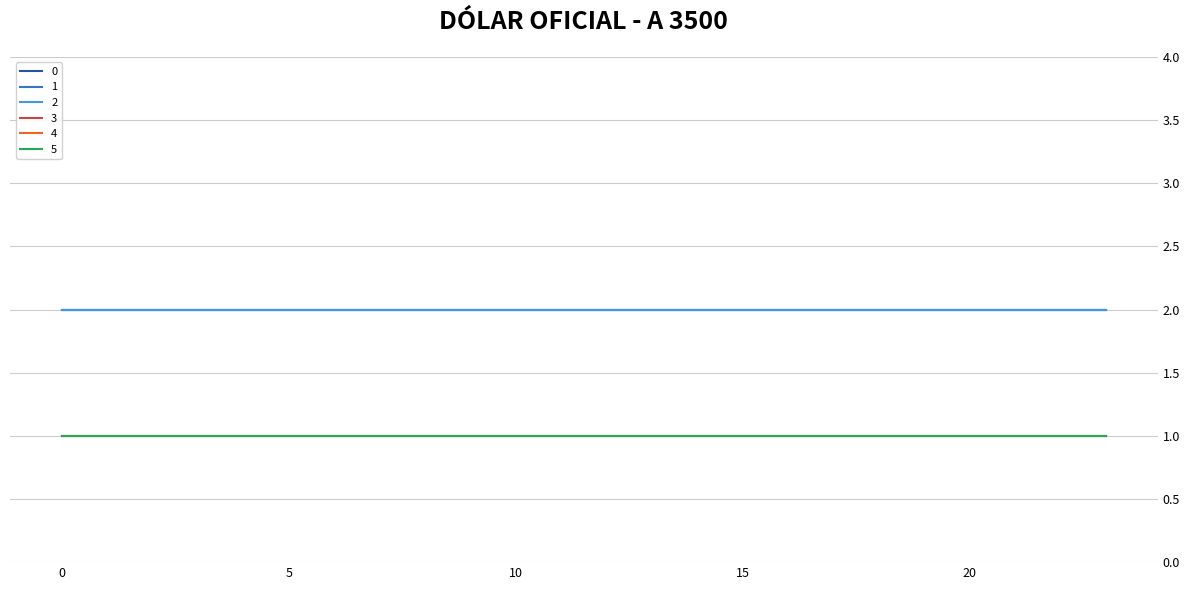

True or false: 5 and 4 intersect in this chart.

False